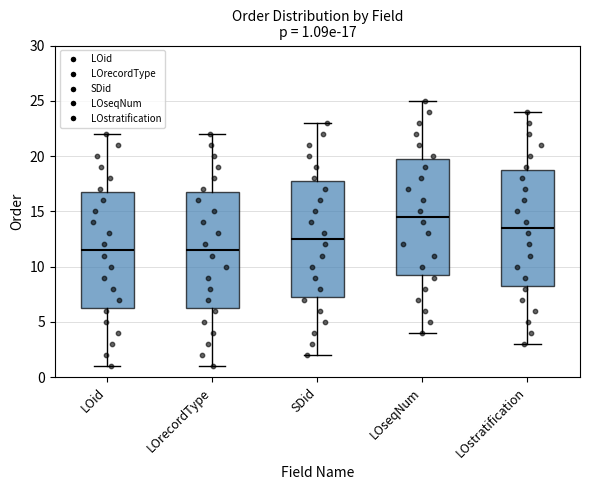

Which box has the highest median line?

LOseqNum